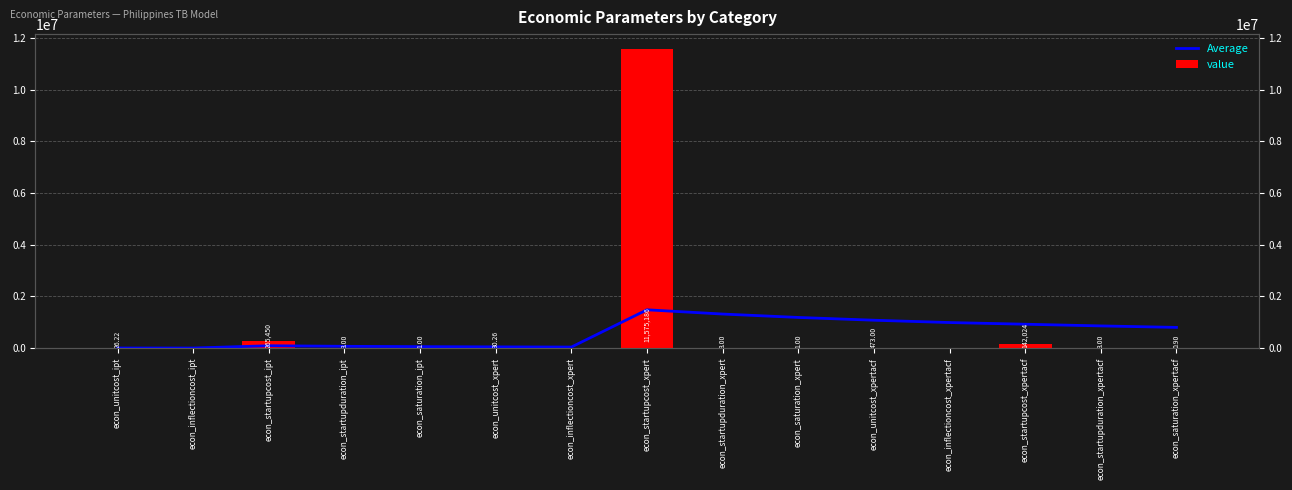

Is it true that Average equals 44251.7 at econ_unitcost_xpert?

True